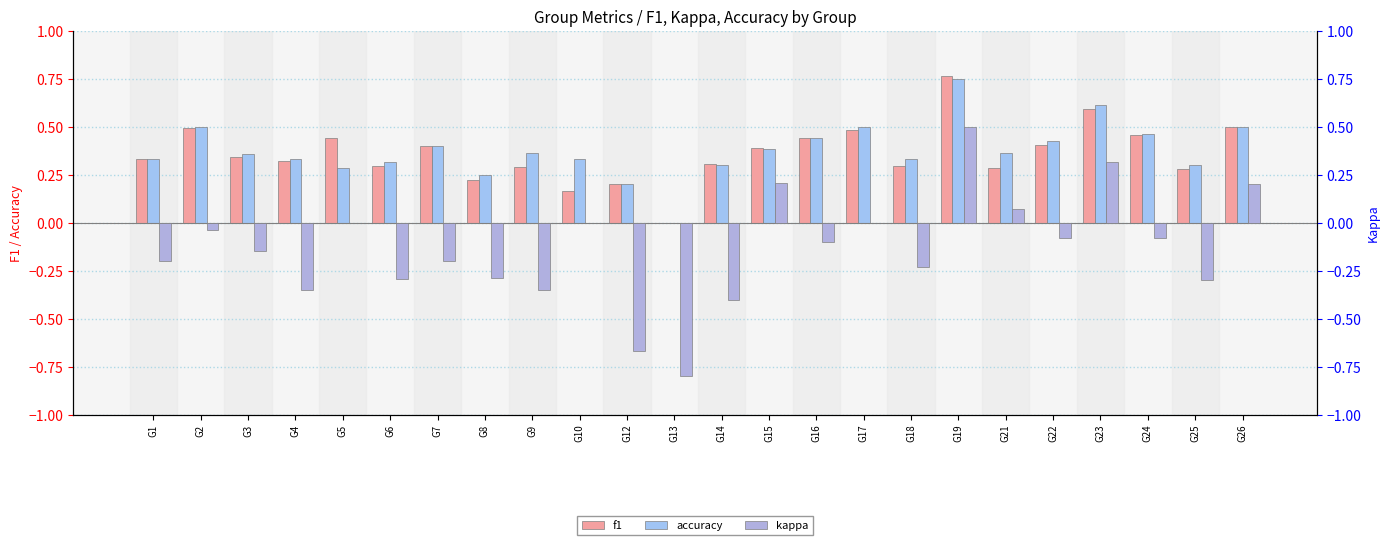

Is it true that f1 equals 0.5 at G15?

False